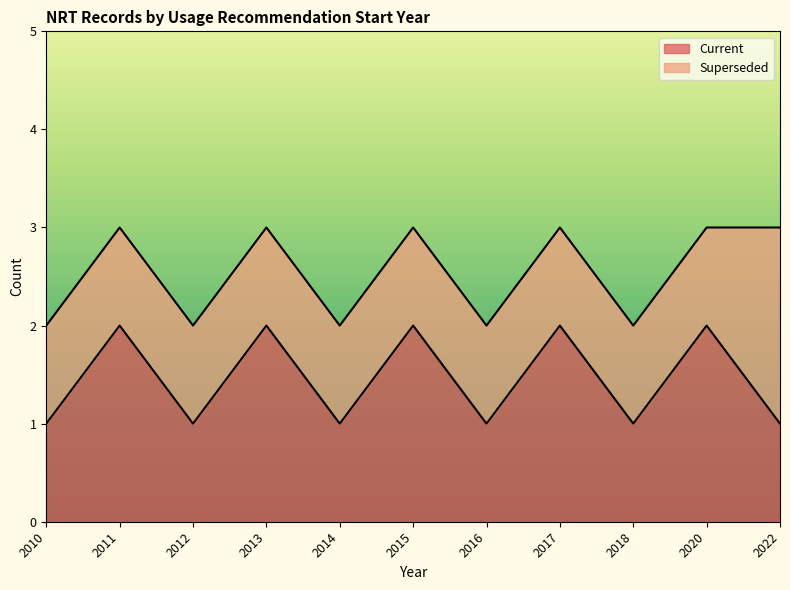

Reading right to left, extract all data points from this chart.

2022=1	2020=2	2018=1	2017=2	2016=1	2015=2	2014=1	2013=2	2012=1	2011=2	2010=1